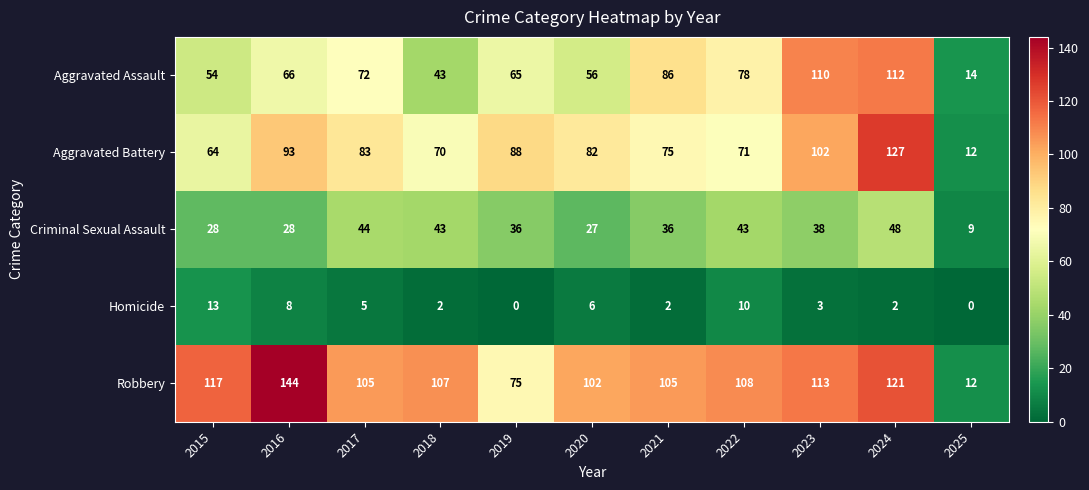

Which series has the largest range (max minus min)?

Robbery